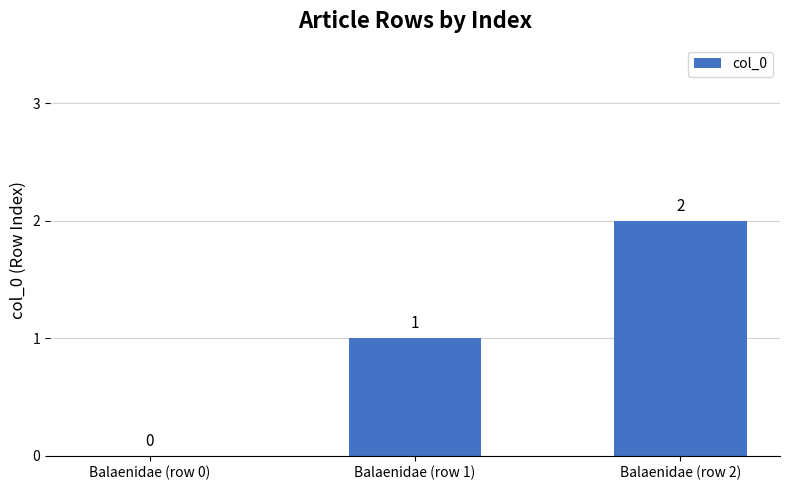

What value does the data have at Balaenidae (row 2)?

2